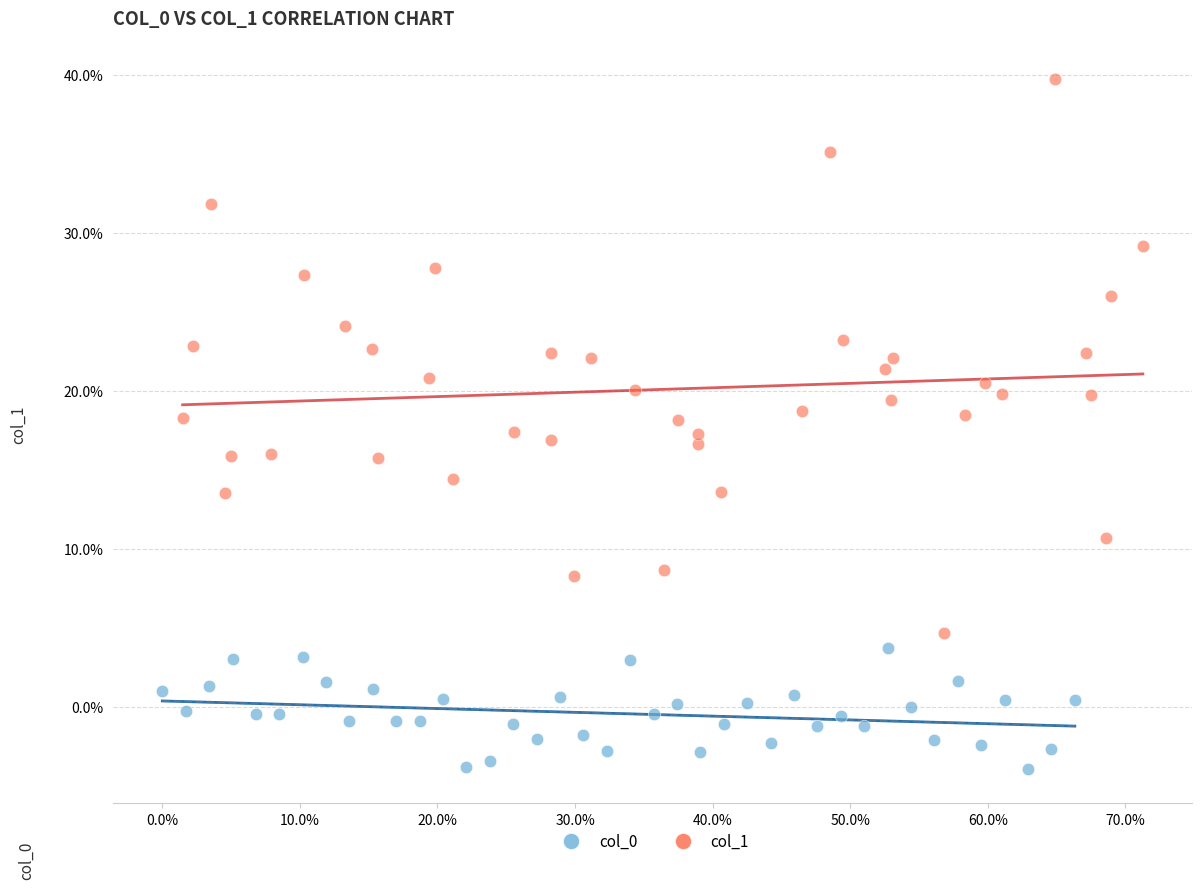

Which series has the largest Y range (max minus min)?

col_1